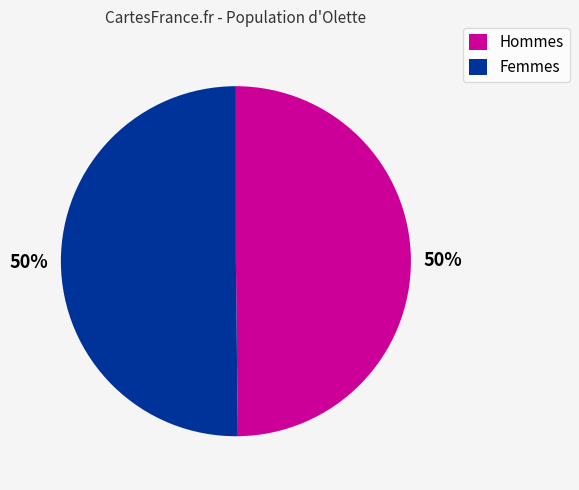

Do Hommes and Femmes together represent more than half of the pie?

Yes